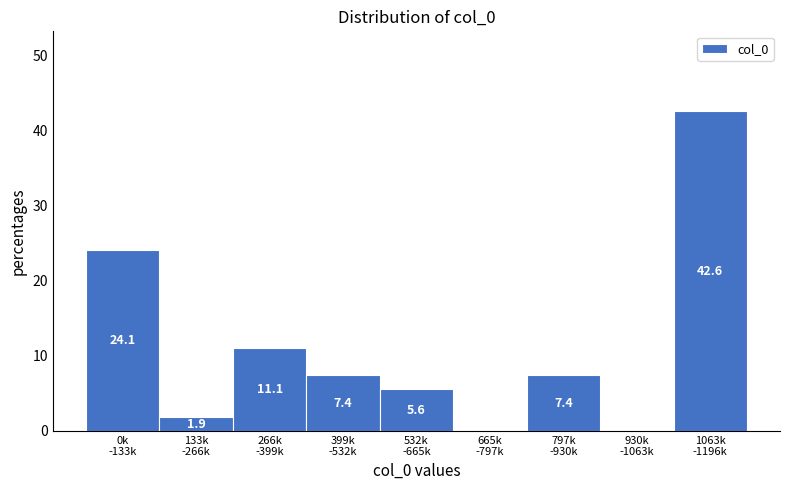

How many distinct data groups are displayed?

1